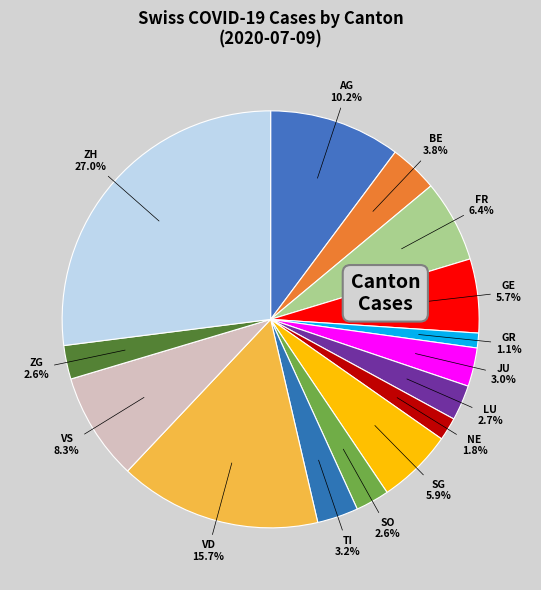

Does GE represent more than half of the total?

No